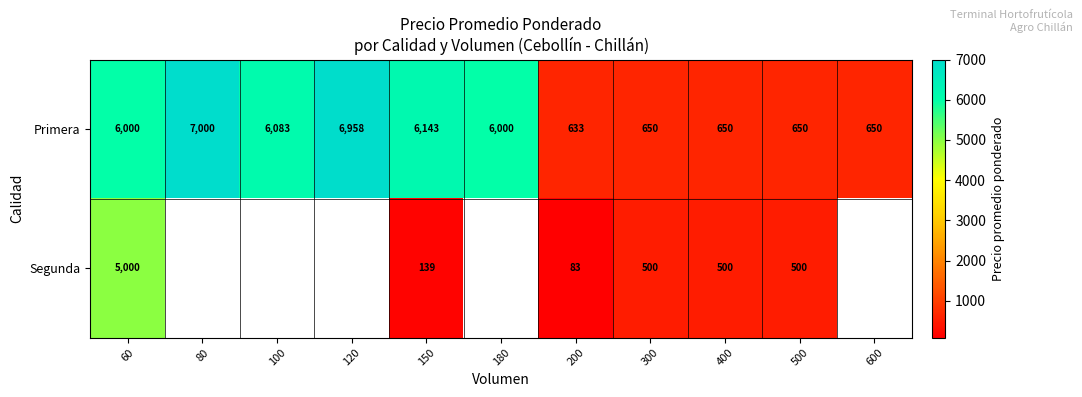

What is the difference between the second highest and minimum values in the Primera series?

6325